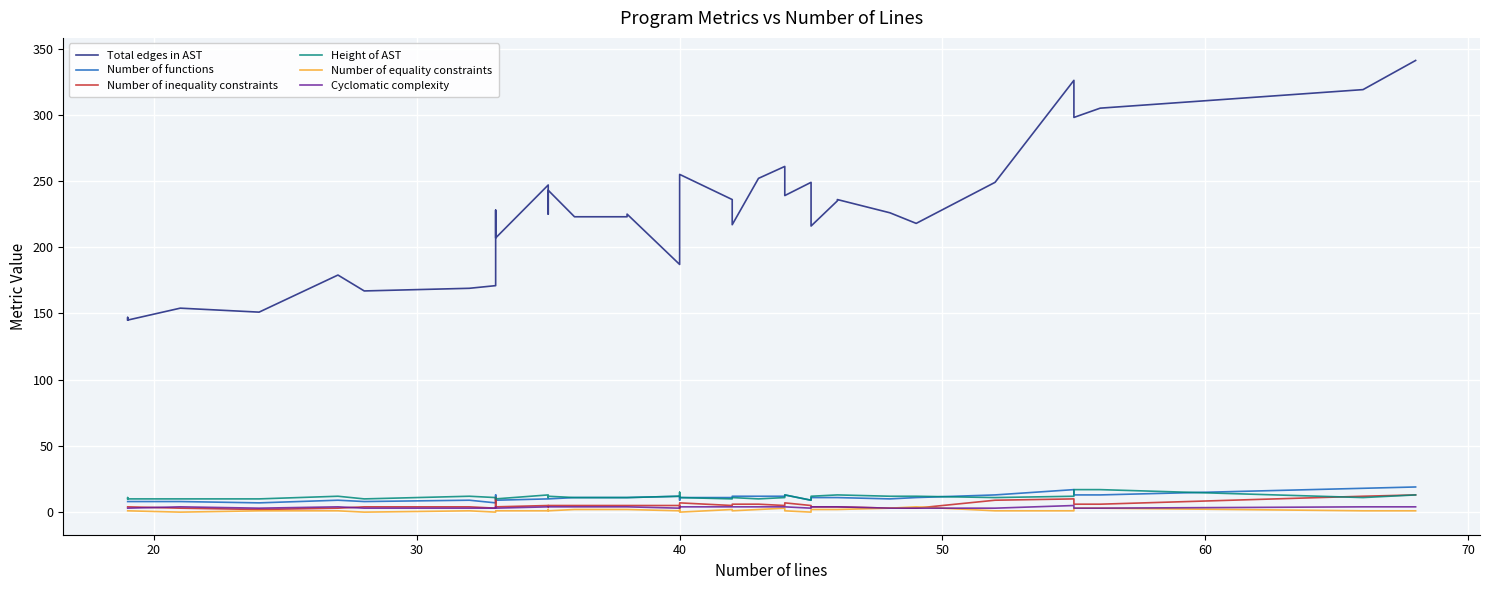

How many interior local valleys does the Height of AST series have?

7